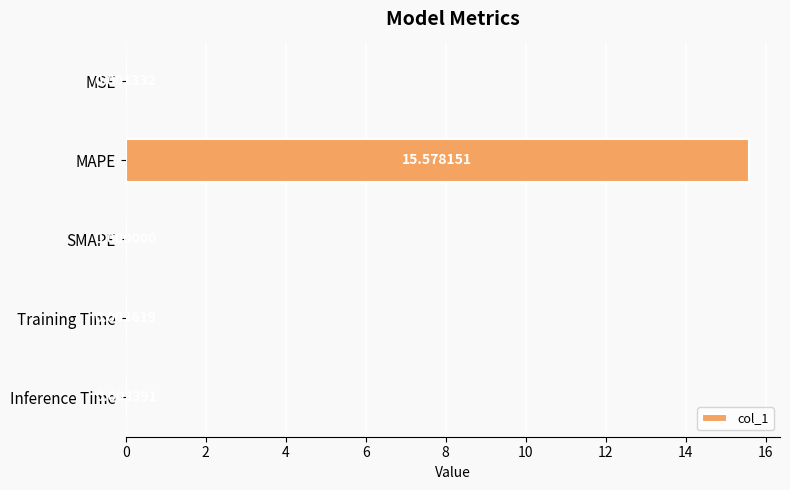

Which label corresponds to the largest value in the chart?

MAPE